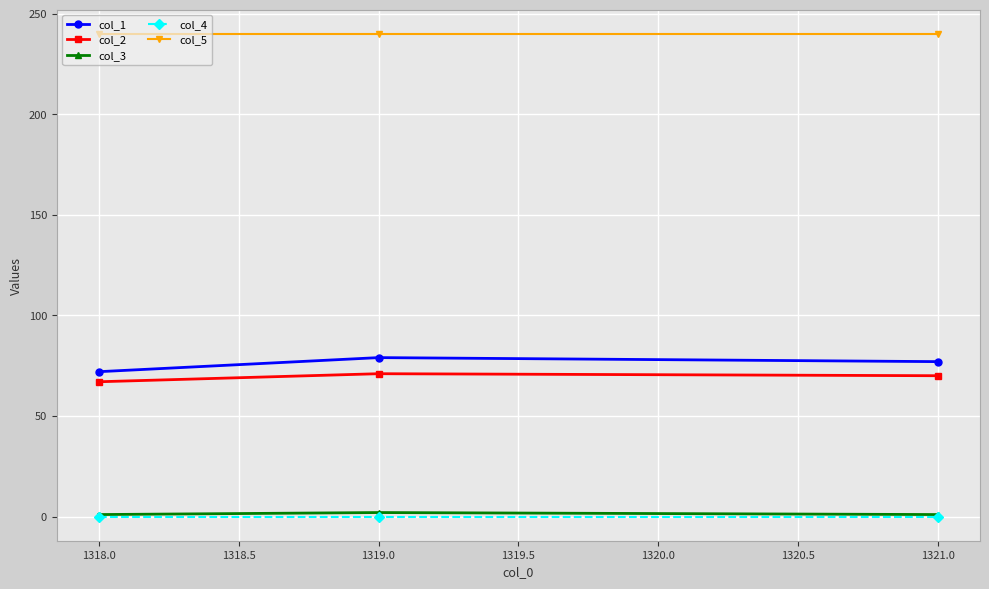

What is the label of the 1st point from the left?

1318.0